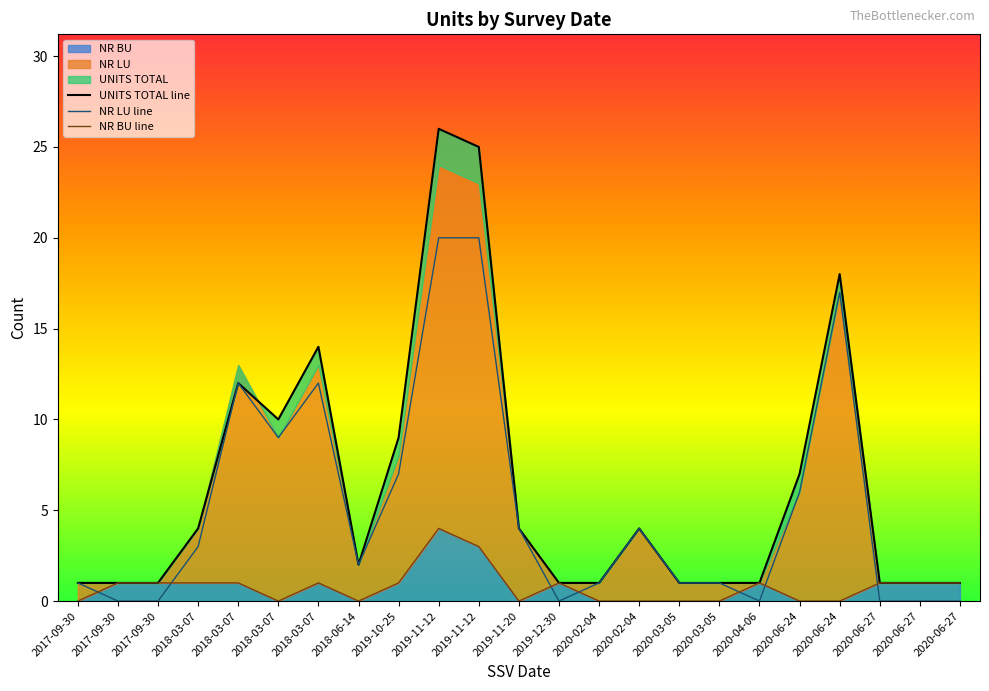

What is the total value across all series at 2019-12-30?

2